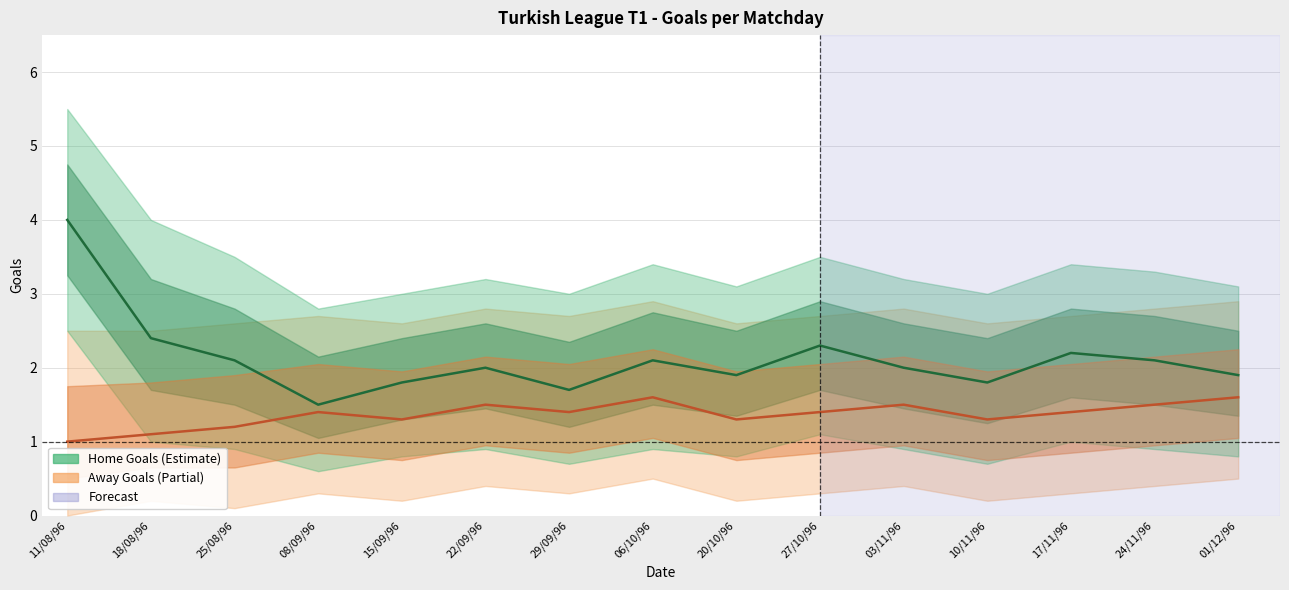

What position from the left is 06/10/96?

8